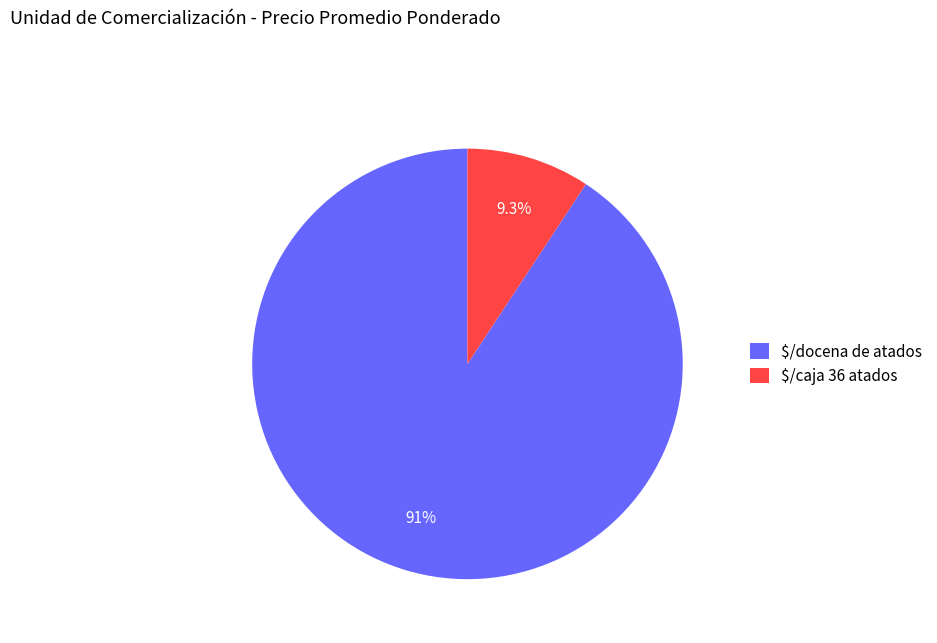

What is the smallest slice in the pie chart?

$/caja 36 atados